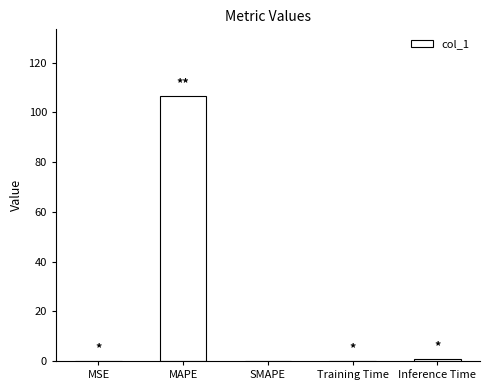

Which has a higher value, MSE or MAPE?

MAPE